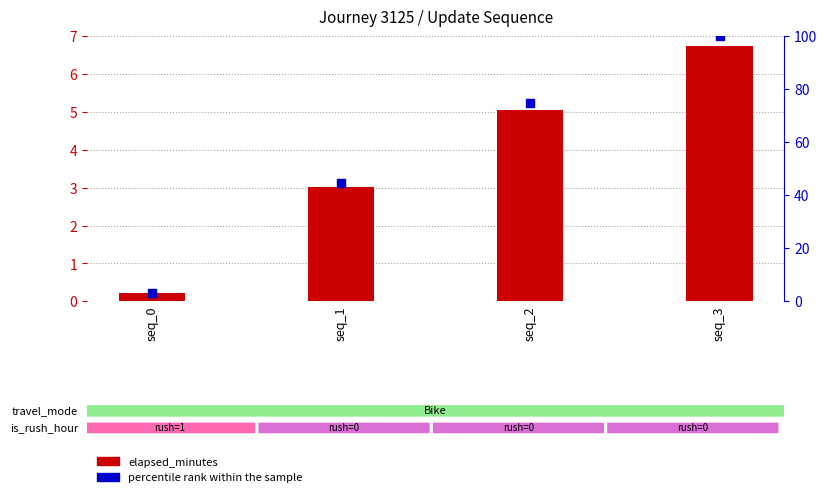

What are all the series names shown in the legend?

elapsed_minutes, percentile rank within the sample